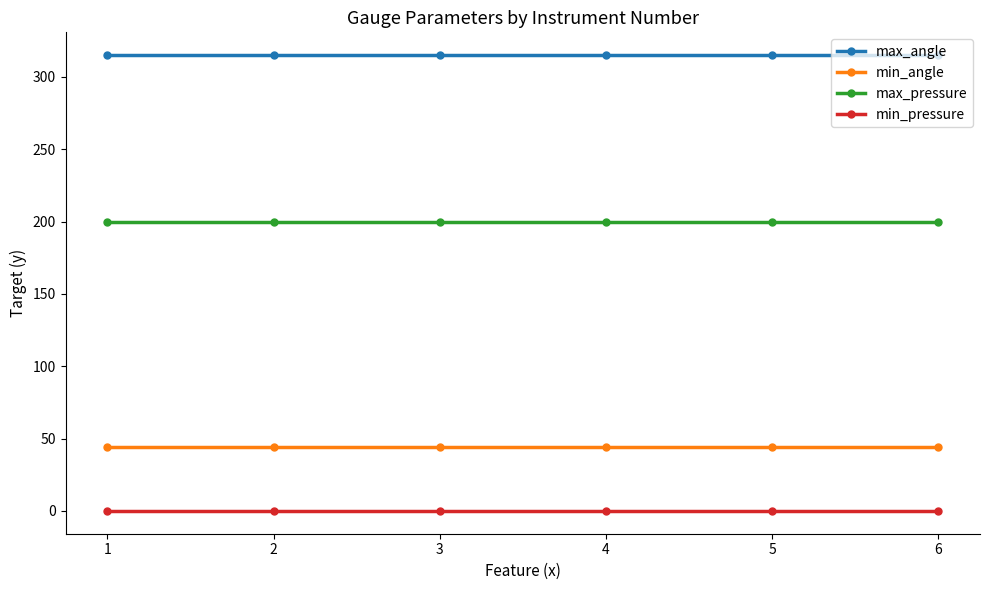

What is the sum of all max_pressure values?

1200